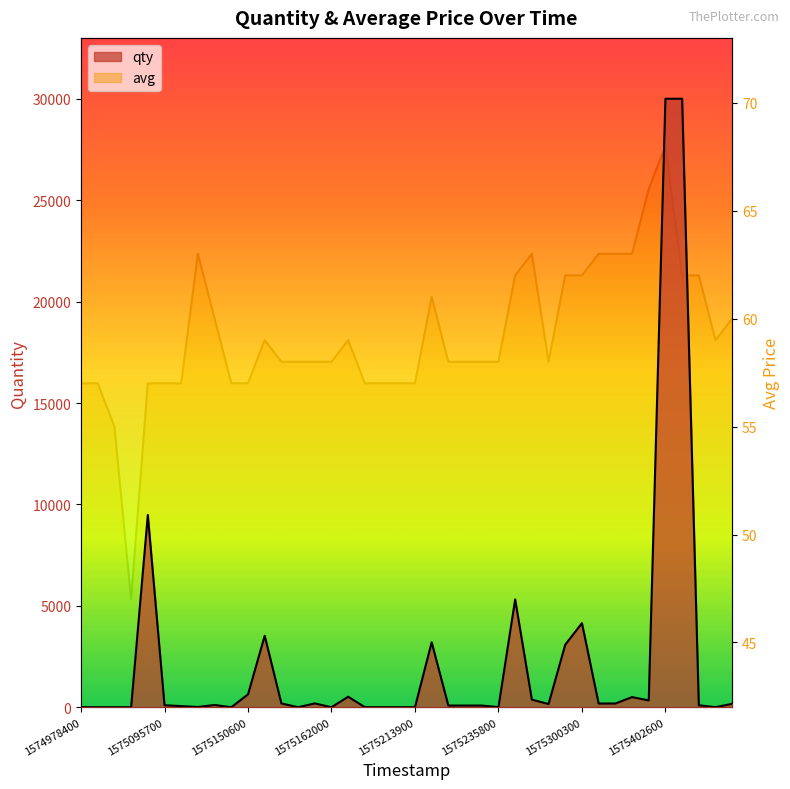

How many values in the avg series exceed 58?

18